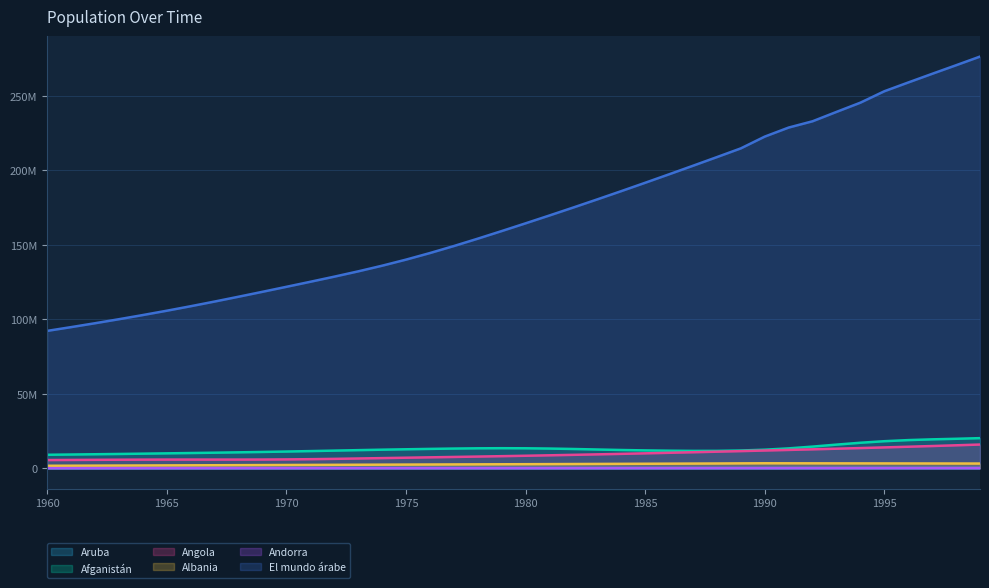

What is the minimum value shown in the chart?

13410